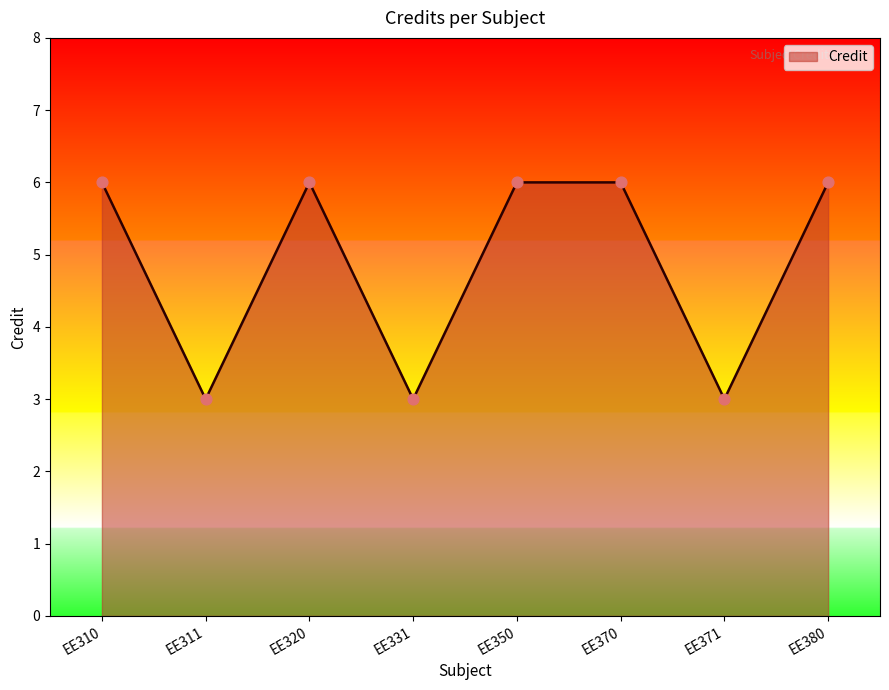

Approximately how many times larger is the value at EE320 compared to EE331?

2.0